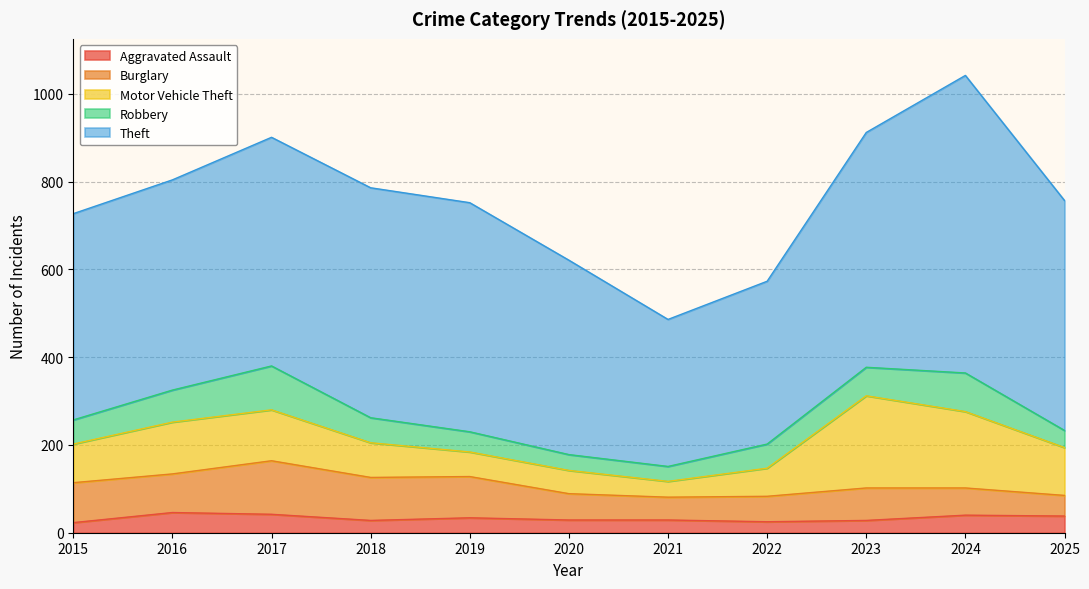

What is the maximum value shown in the chart?

678